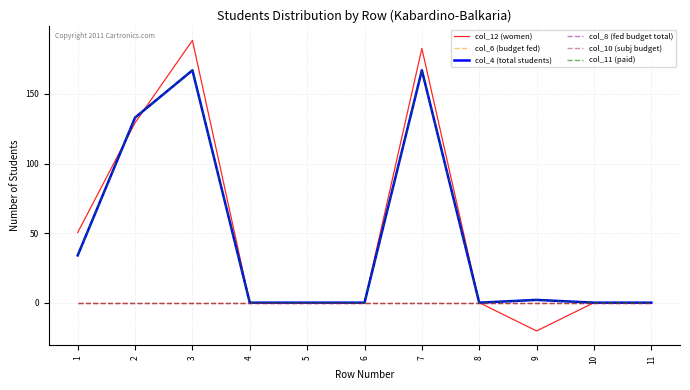

Does the chart display data point markers on the line(s)?

No